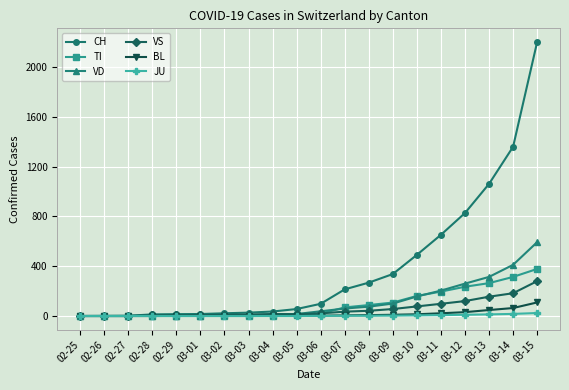

What is the maximum value shown in the chart?

2200